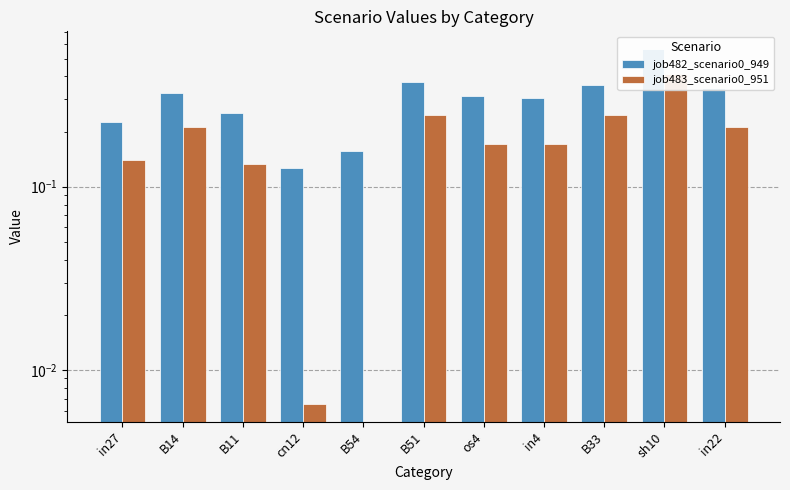

What is the label of the 3rd bar from the right?

B33